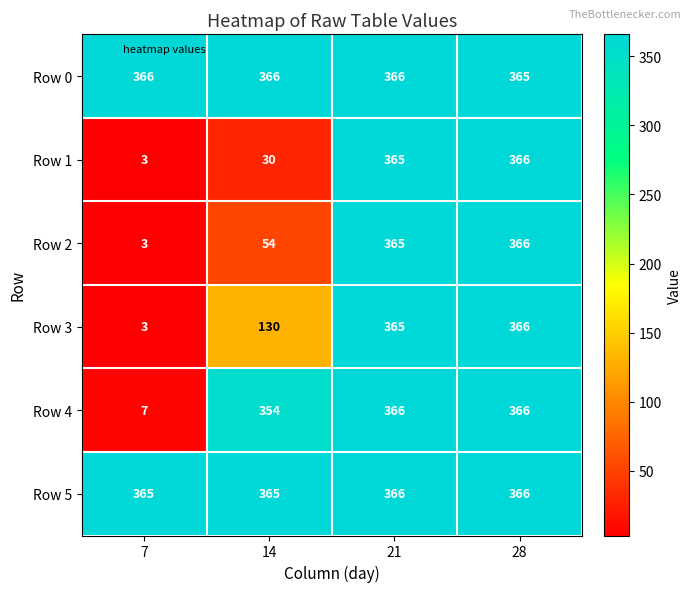

Is it true that Row 2 equals 3 at 7?

True